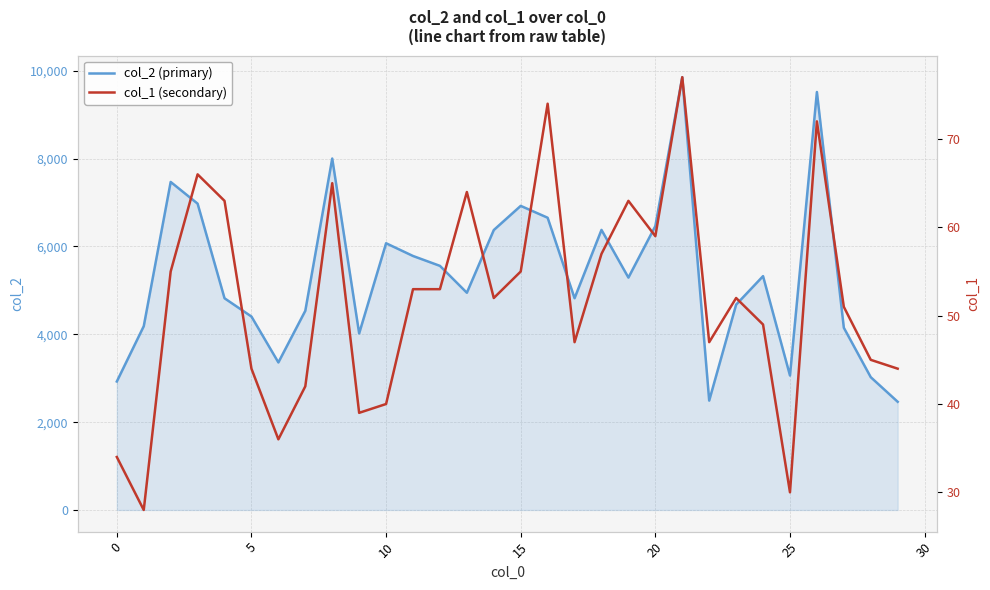

The value of col_1 (secondary) at 15 is 24. True or false?

False